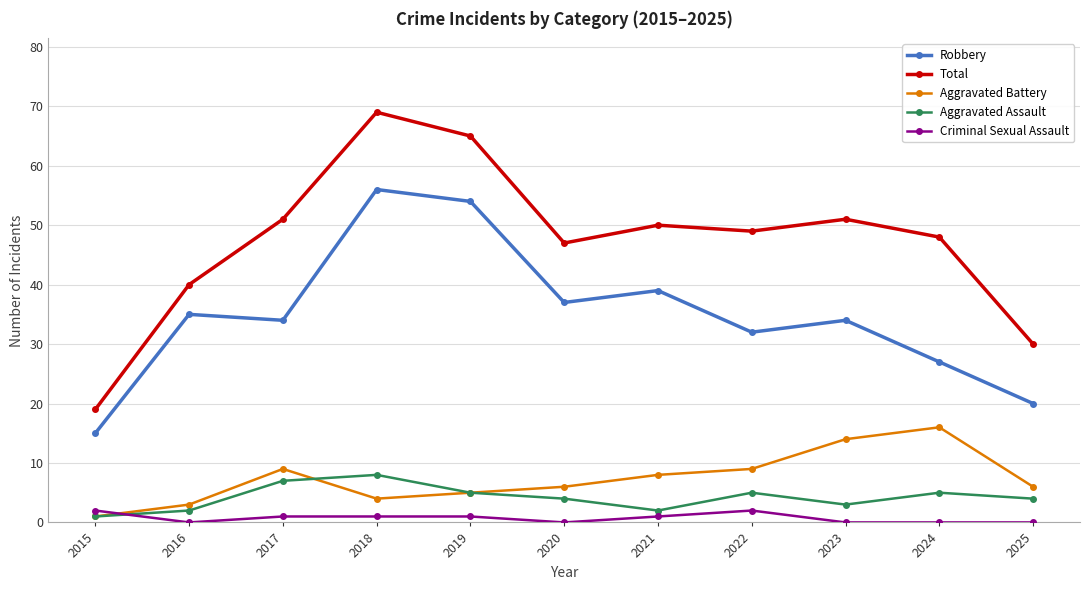

How many categories are shown in the chart?

11